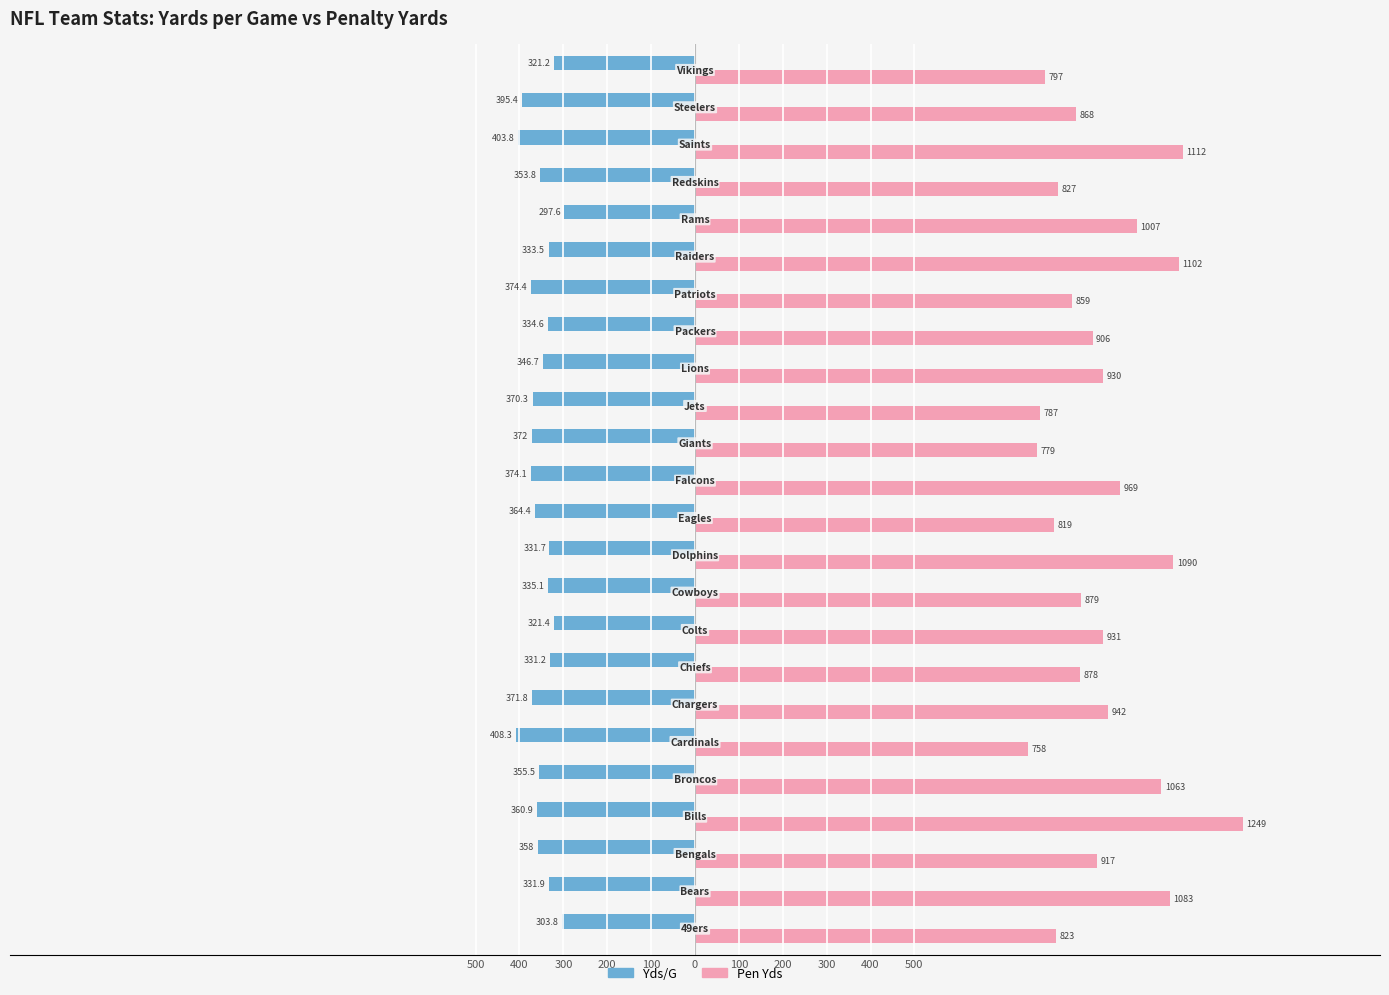

Which series has the largest range (max minus min)?

Pen Yds